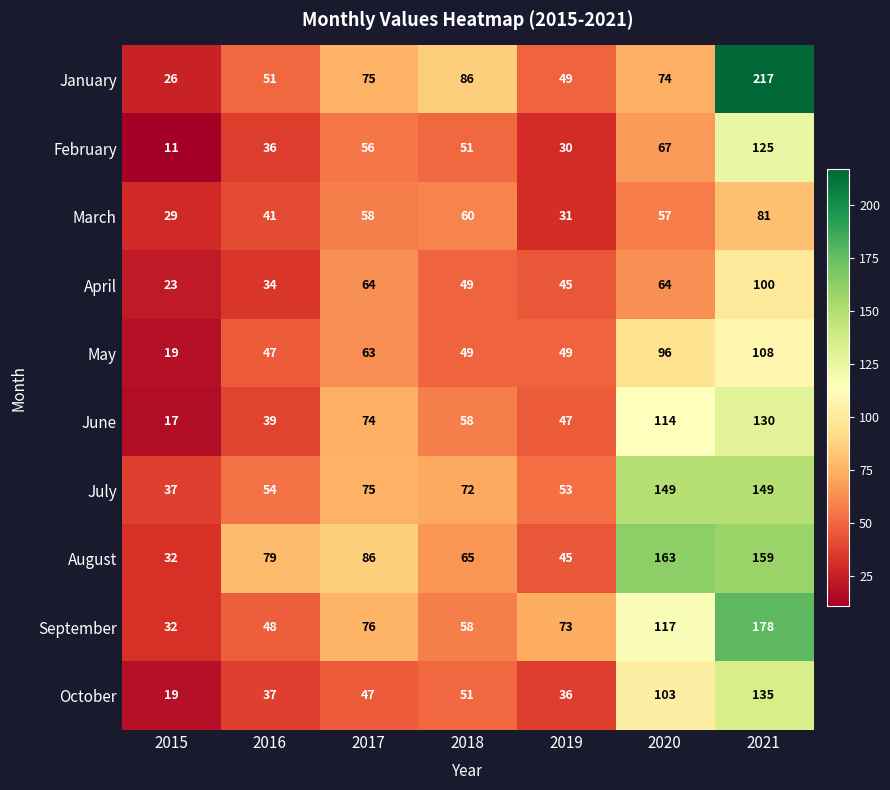

Which label corresponds to the smallest value in the chart?

2015